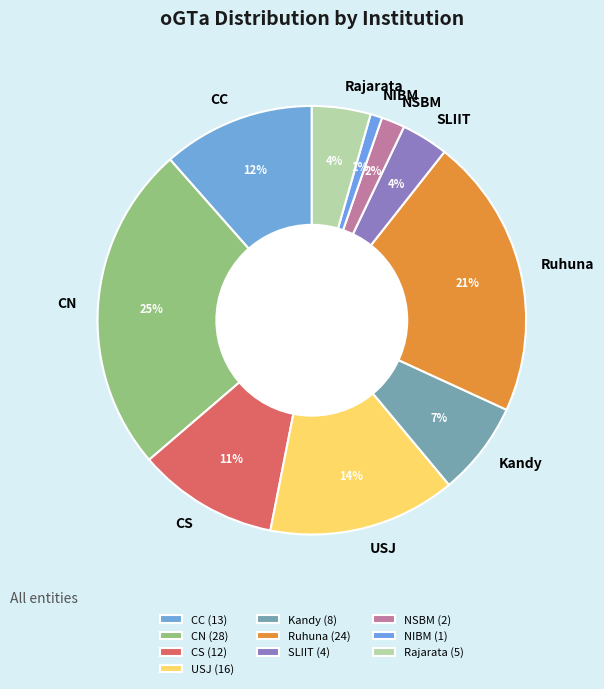

Which slice is the largest?

CN